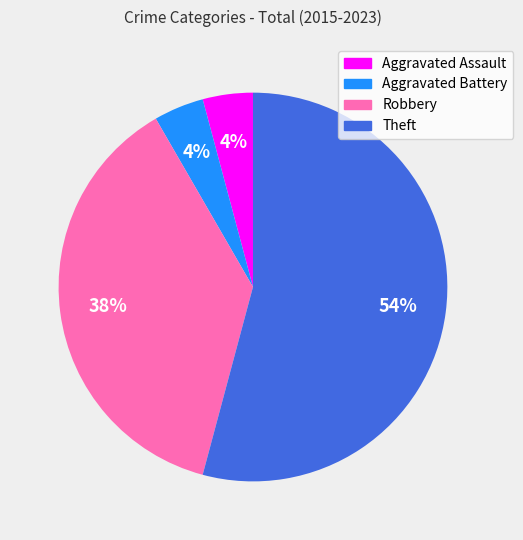

Do Aggravated Assault and Theft together represent more than half of the pie?

Yes